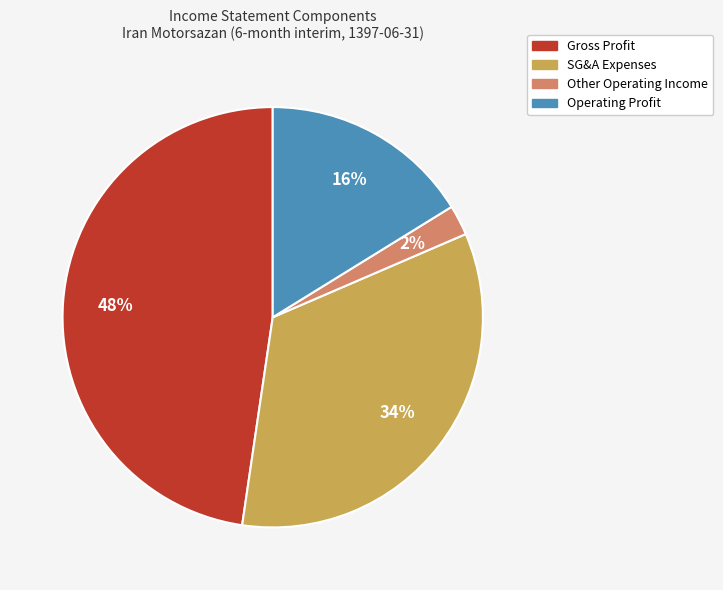

Is there a majority slice in this chart?

No